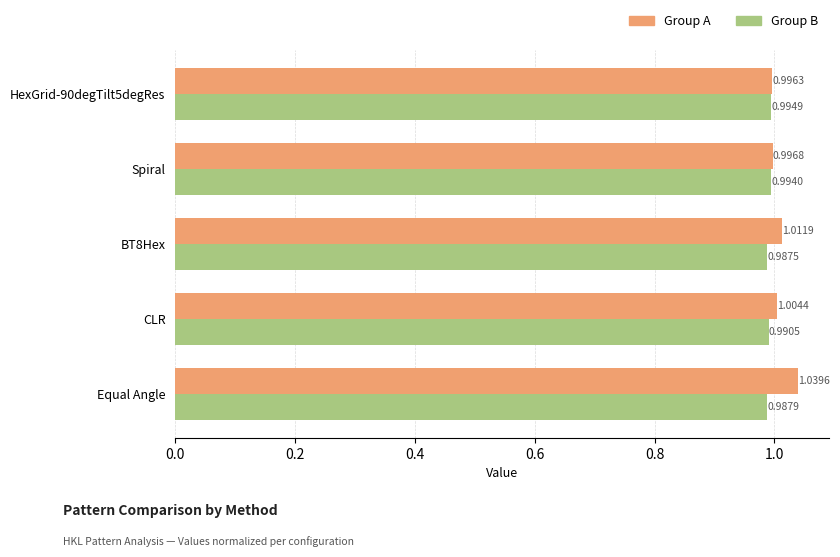

Is the value of Group A at CLR greater than the value of Group B at Spiral?

Yes